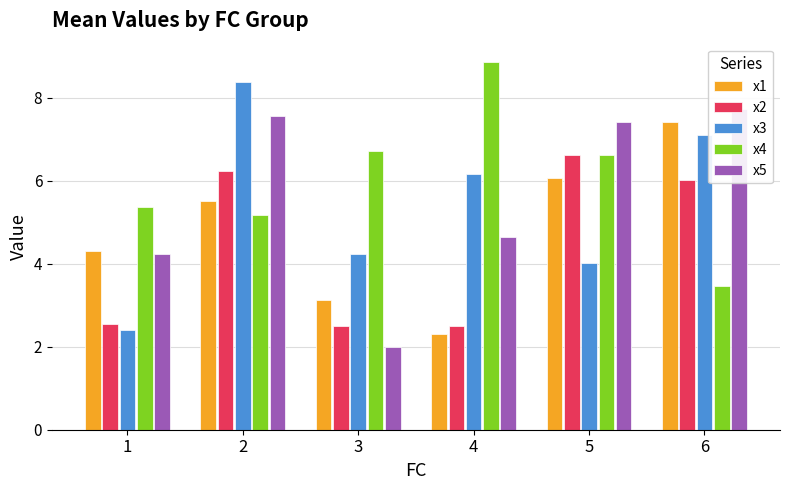

Reading left to right, transcribe all the data shown in this chart.

x1: 4.3	5.5	3.1	2.3	6.1	7.4
x2: 2.5	6.2	2.5	2.5	6.6	6.0
x3: 2.4	8.4	4.2	6.2	4.0	7.1
x4: 5.4	5.2	6.7	8.9	6.6	3.5
x5: 4.2	7.6	2.0	4.6	7.4	7.7